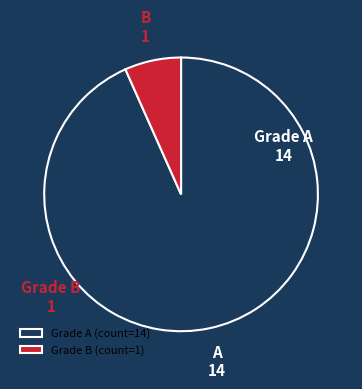

Combined, do A and B account for over 50%?

Yes